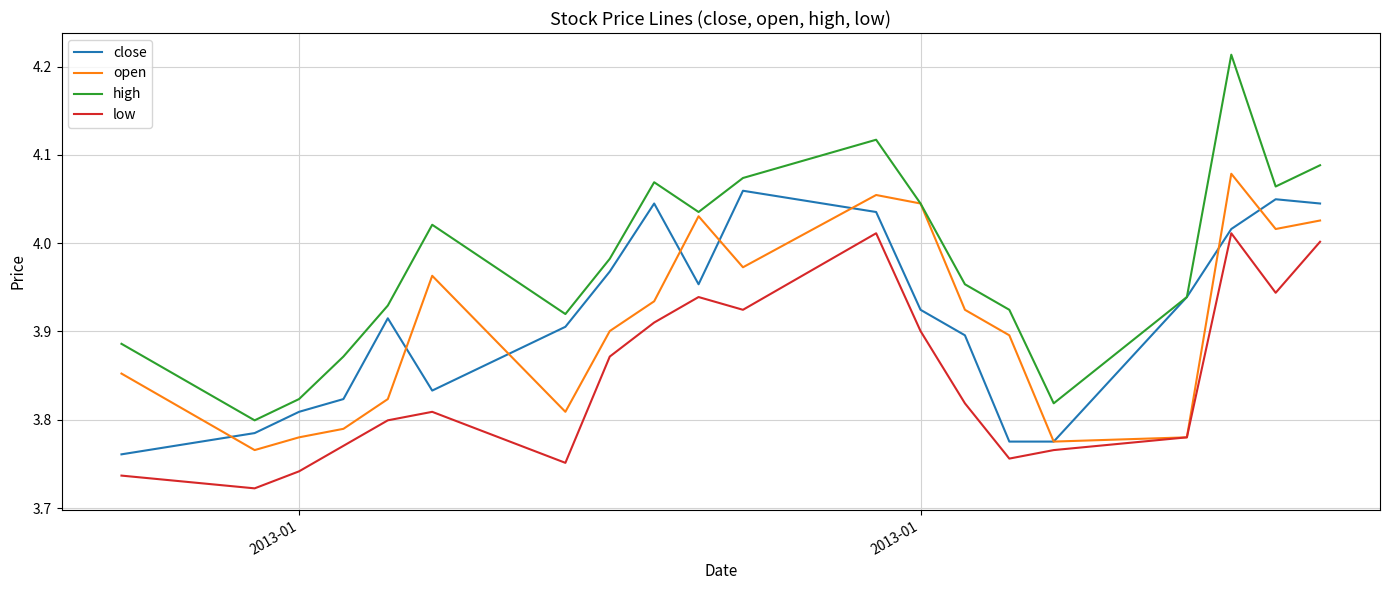

True or false: high and low intersect in this chart.

False